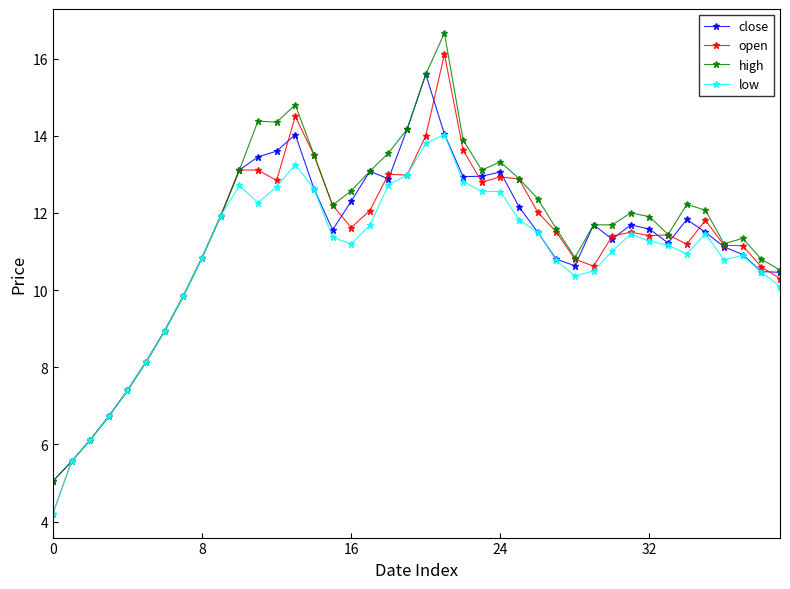

What is the highest value of the low series?

14.0